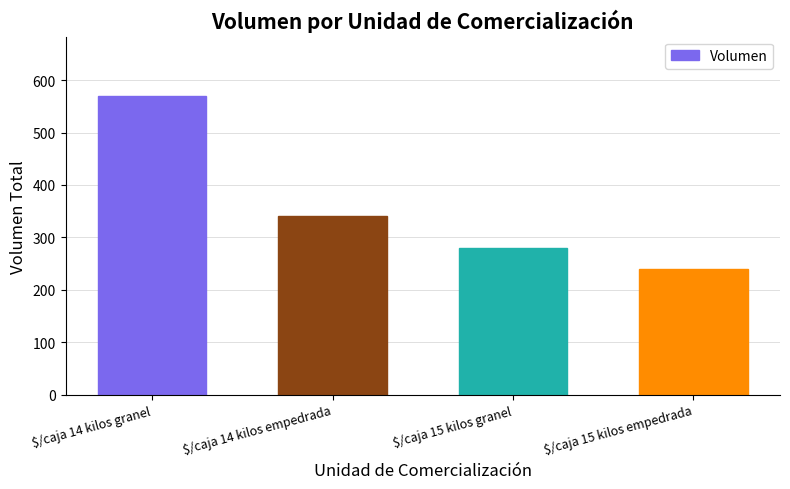

Where is the data nearest to the value 404?

$/caja 14 kilos empedrada